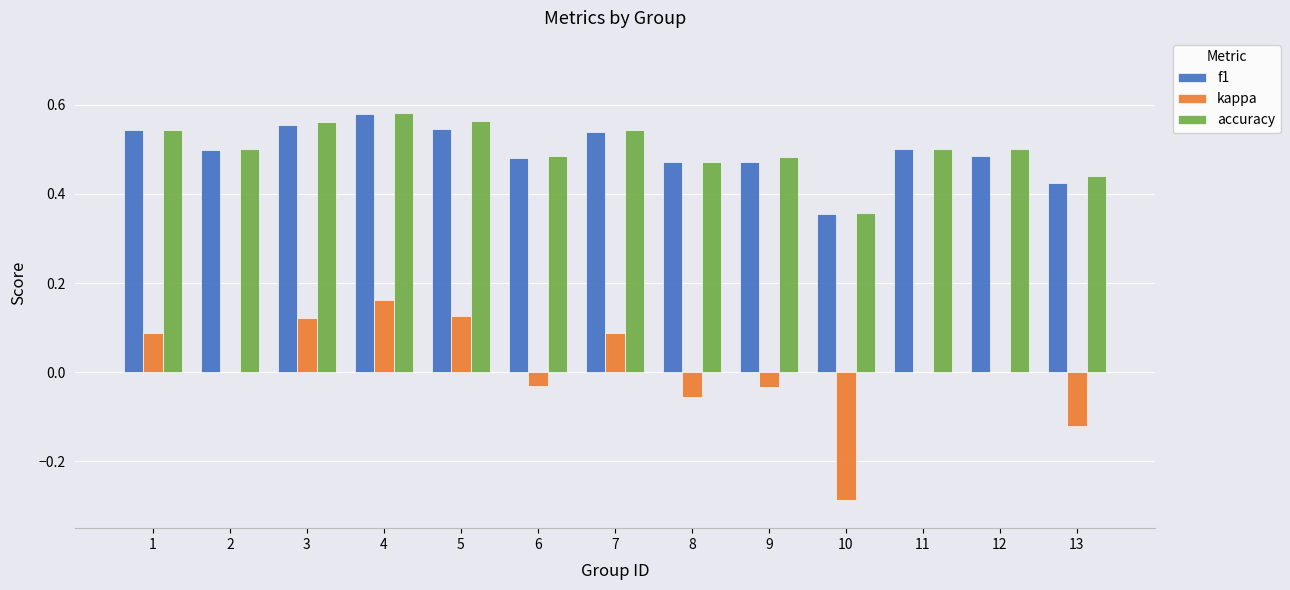

What is the sum of all f1 values?

6.4